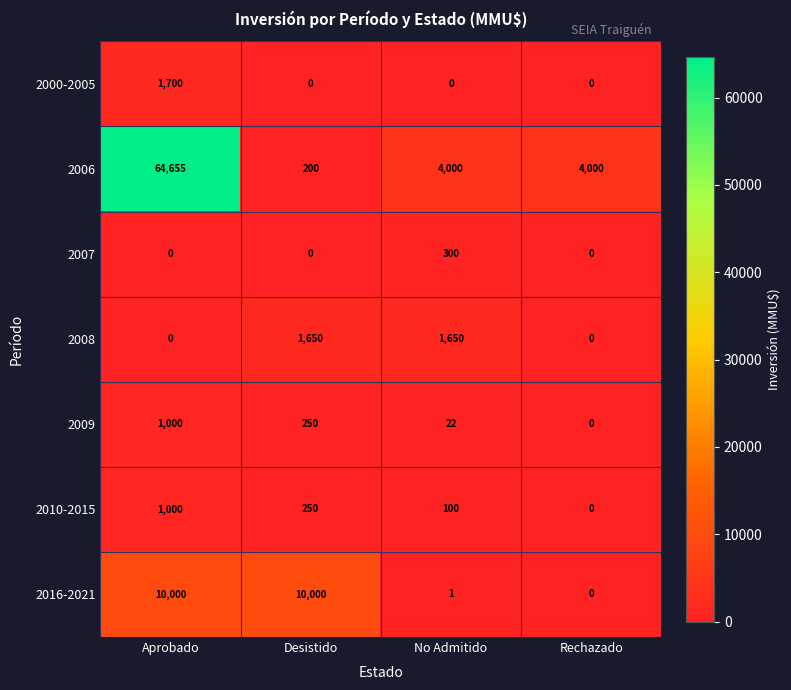

Rank the series at No Admitido from lowest to highest value.

2000-2005, 2016-2021, 2009, 2010-2015, 2007, 2008, 2006